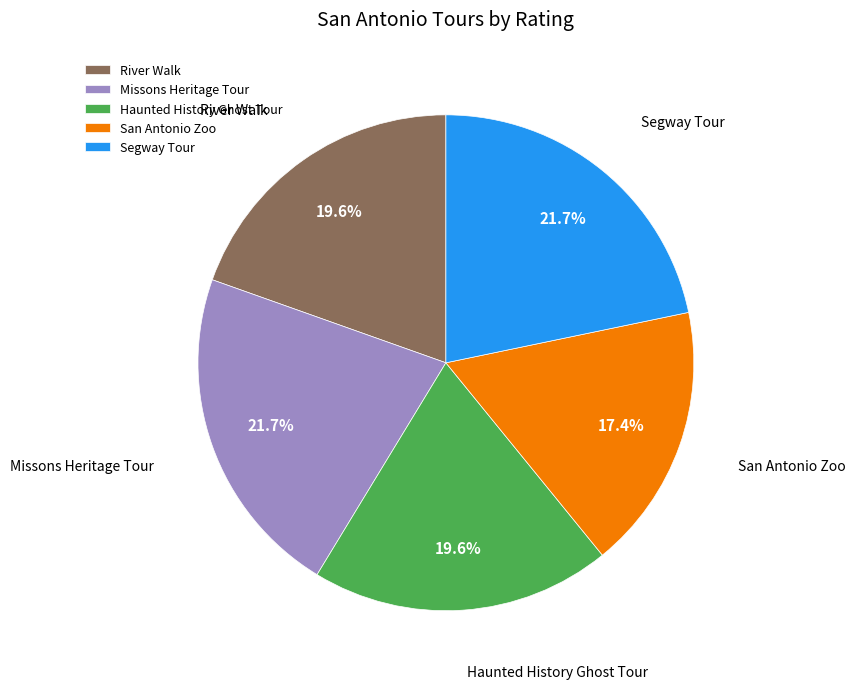

To the nearest percent, what is the difference between the largest and smallest slice percentages?

4%